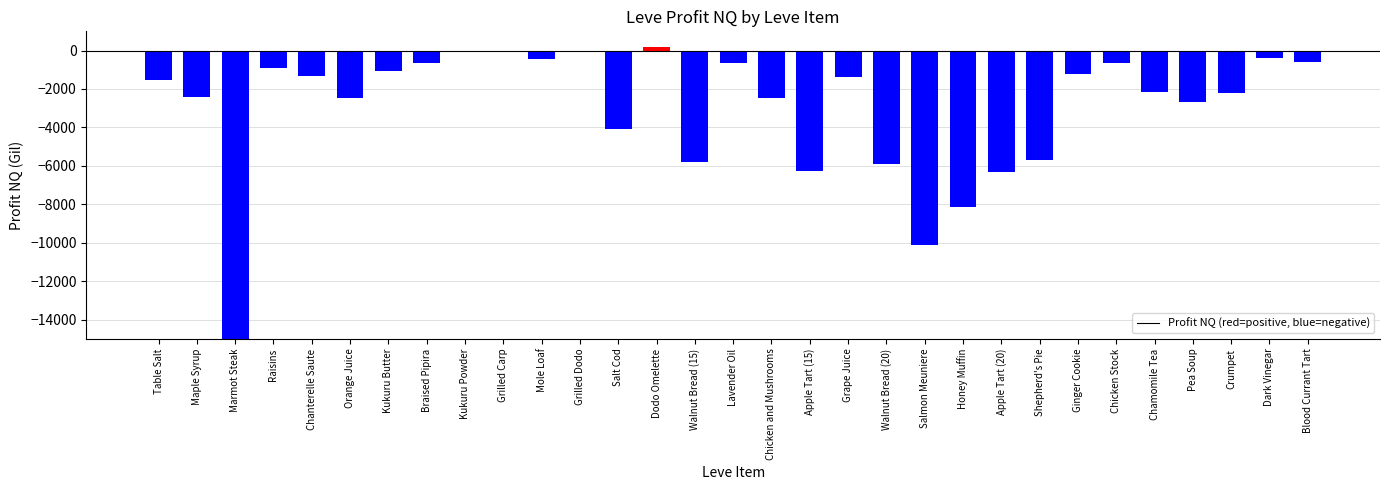

What is the average value?

-7335.9